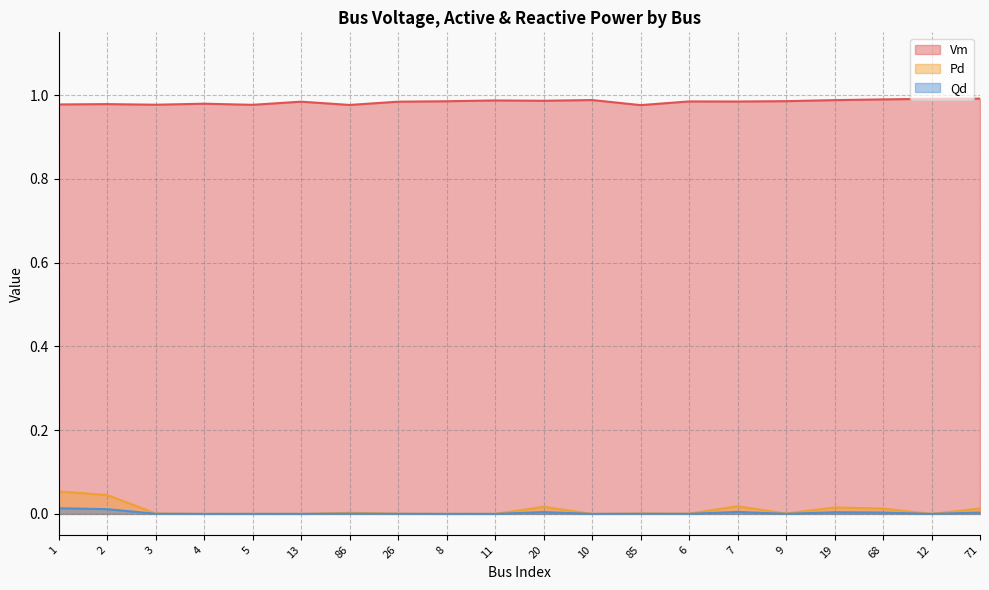

True or false: Vm and Qd intersect in this chart.

False